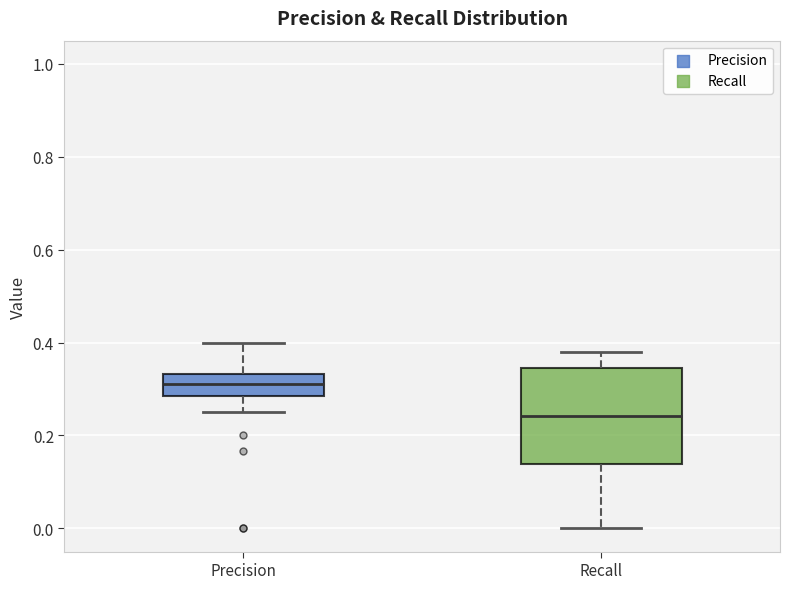

Which box has the lowest median line?

Recall